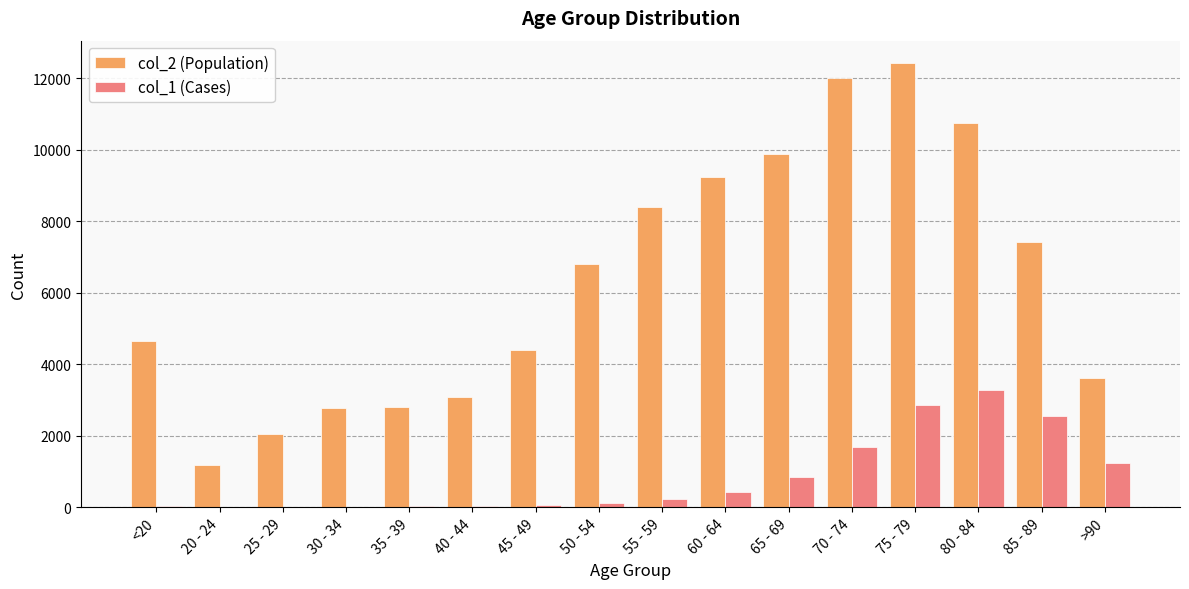

What is the difference between the col_1 (Cases) values at 30 - 34 and 80 - 84?

3256